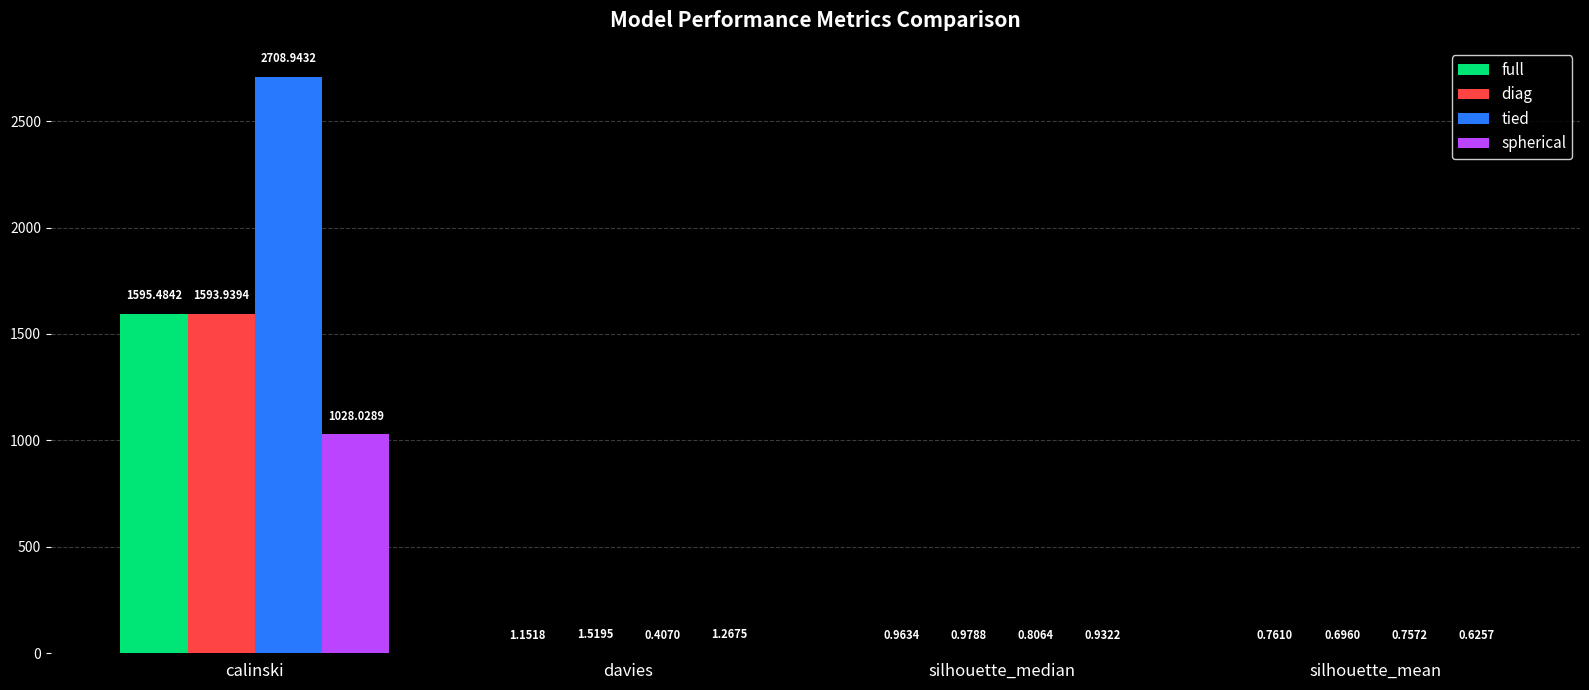

Are the bars grouped side by side (vs. stacked)?

Yes